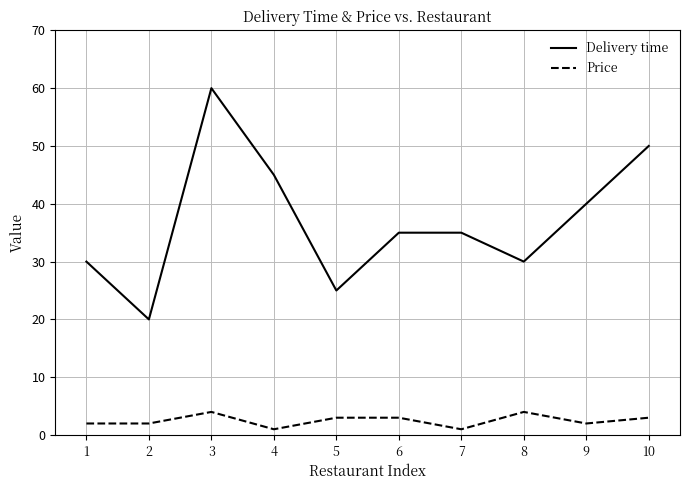

How many Price values are between 2 and 3?

6